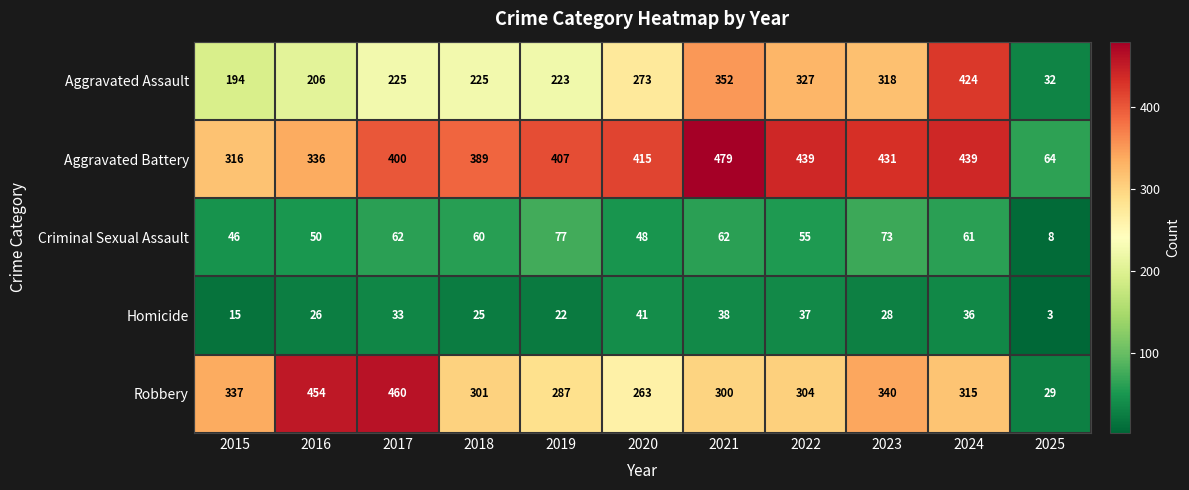

What is the average value of the Aggravated Assault series?

254